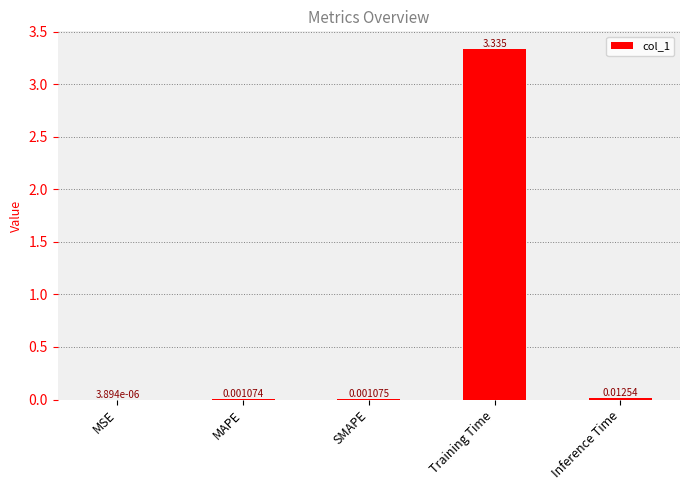

How many data points does each series have?

5